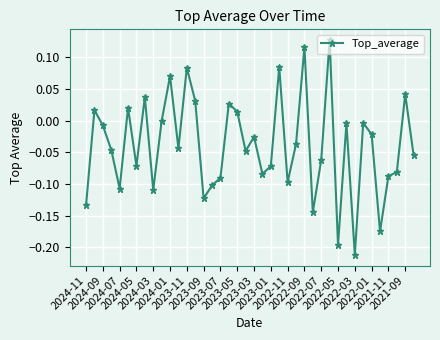

What is the difference between the maximum and minimum values?

0.3